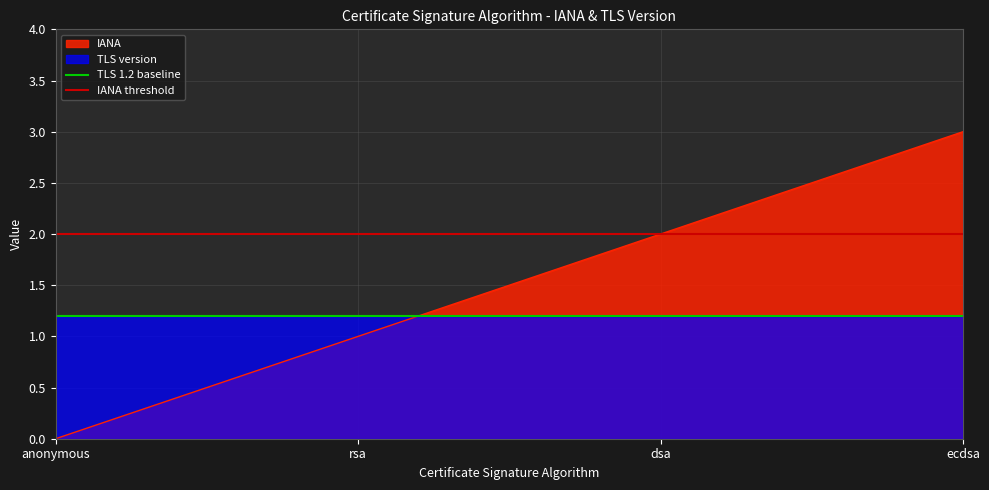

Rank the categories by IANA value from highest to lowest.

ecdsa, dsa, rsa, anonymous